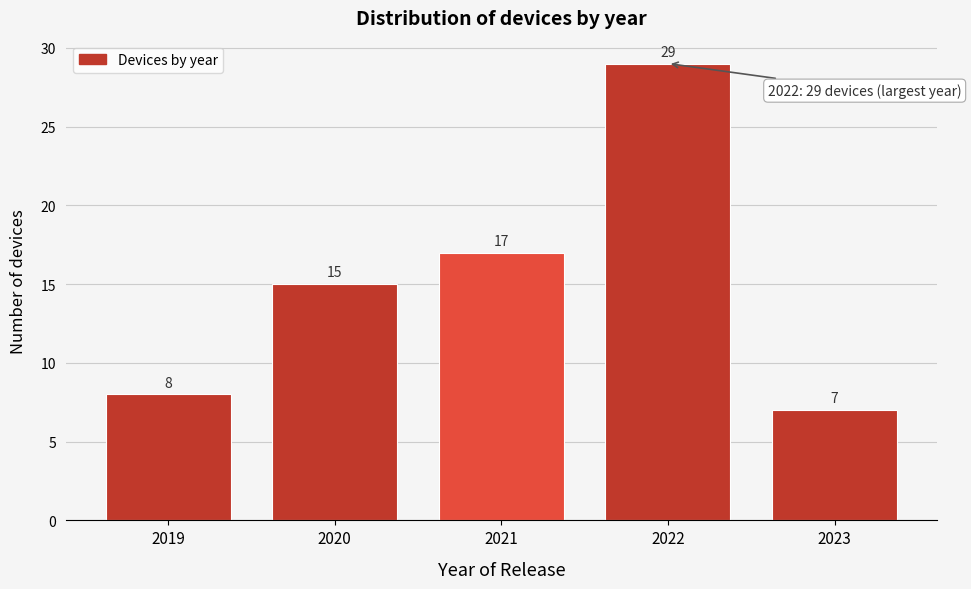

Reading right to left, what are all the values shown in this chart?

2023=7	2022=29	2021=17	2020=15	2019=8